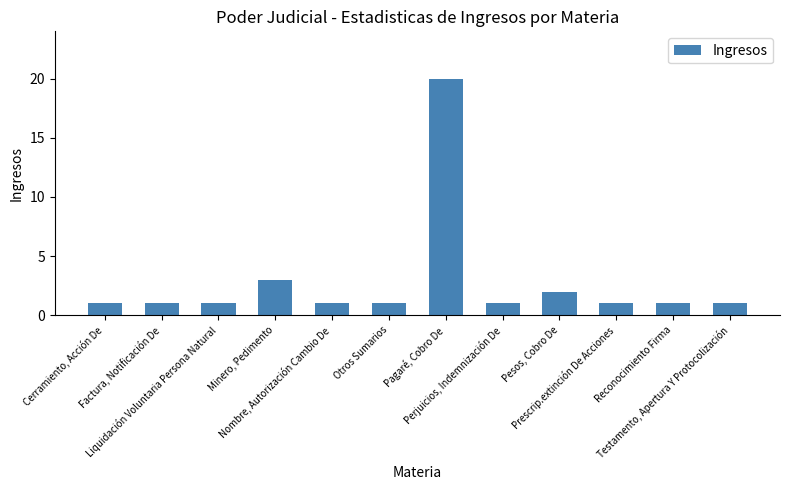

What is the sum of all values?

34